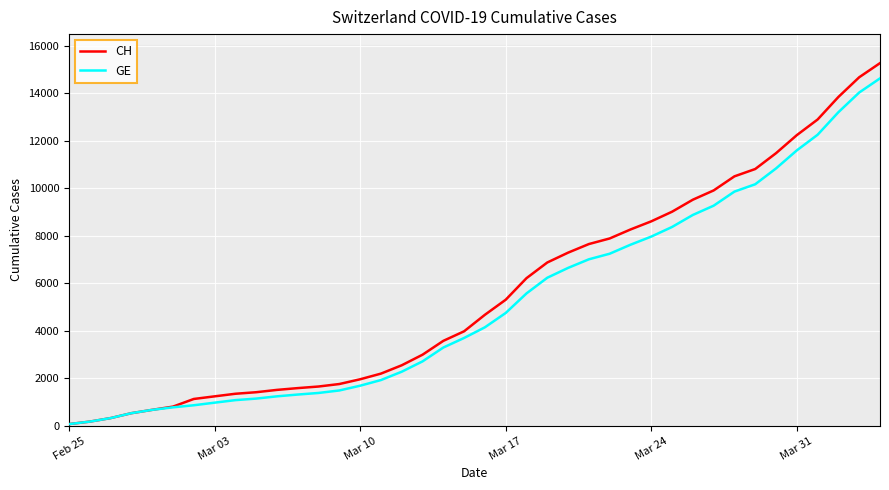

What is the maximum value for CH?

15267